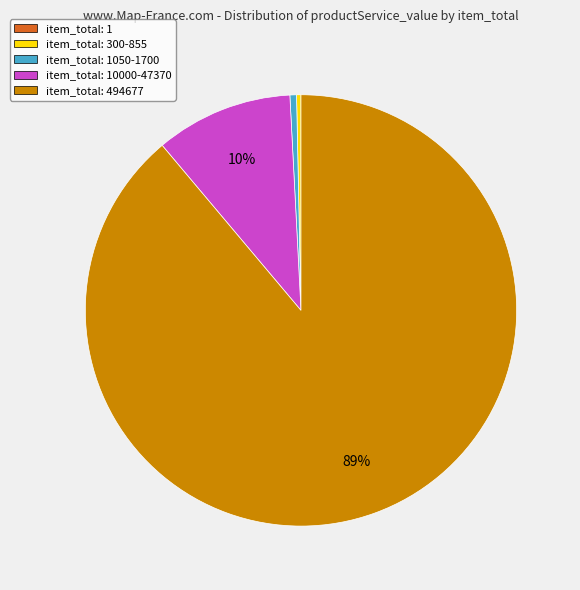

Which category has the biggest portion of the pie?

item_total: 494677